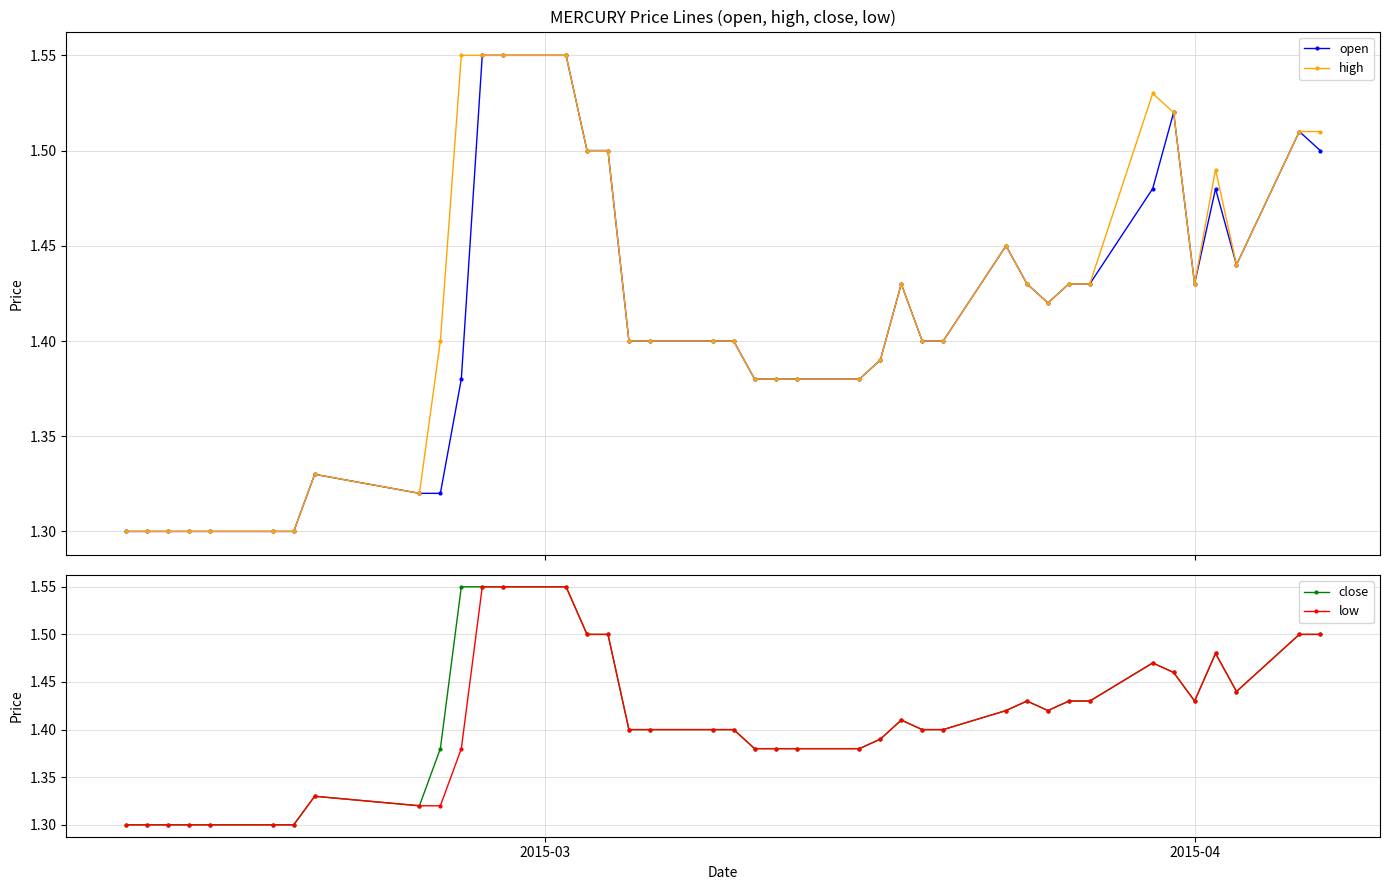

How many interior local valleys does the open series have?

3